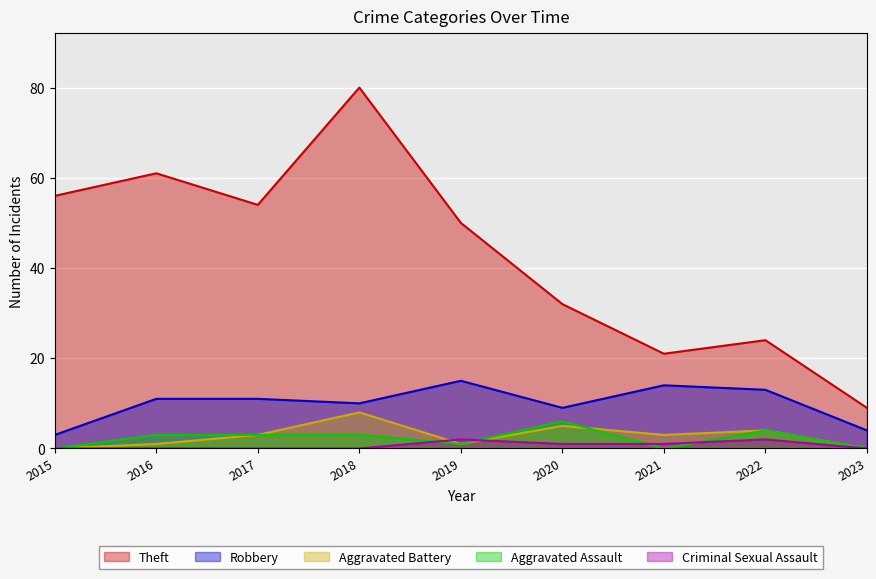

List the labels in order of Robbery value, largest first.

2019, 2021, 2022, 2016, 2017, 2018, 2020, 2023, 2015